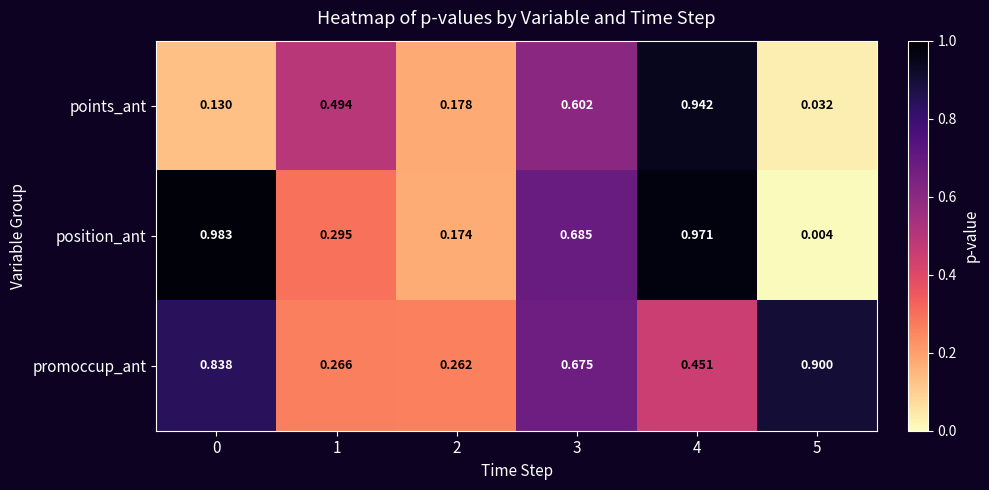

Which label corresponds to the smallest value in the chart?

5